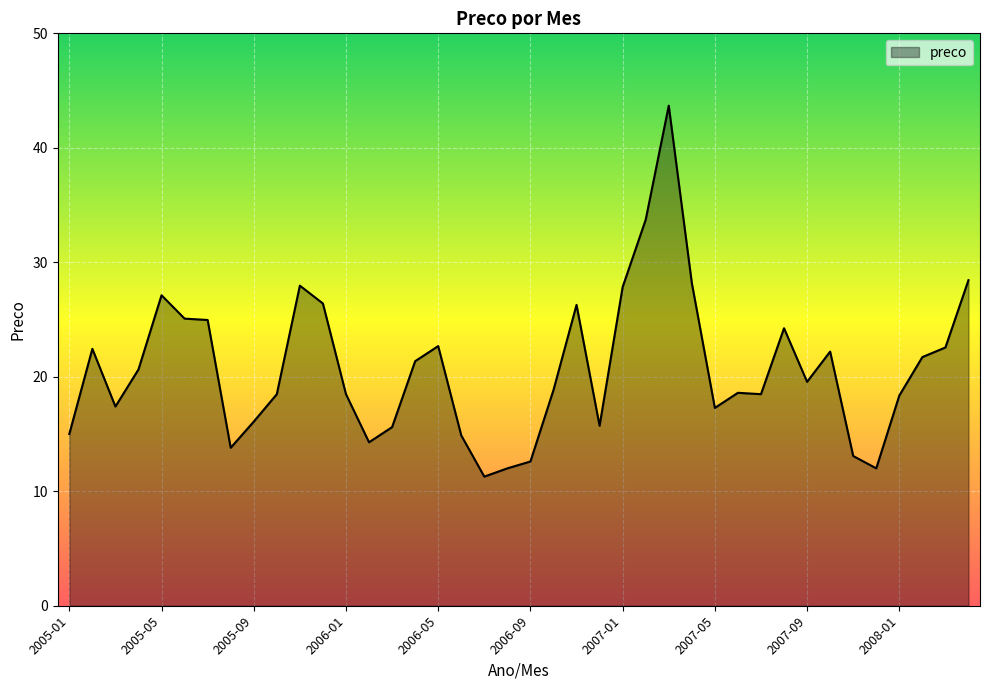

What is the greatest value displayed?

43.7